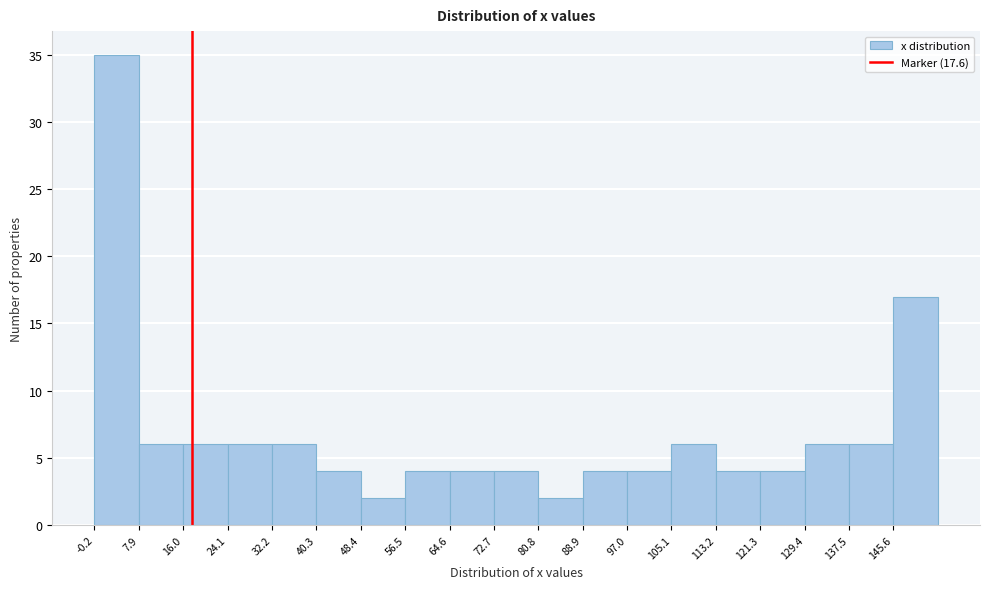

How tall is the bar that spans 40.3 to 48.4 on the x-axis? Neither the bar edges nor the heights are printed on the chart, so give them approximately, as read against the axes.

4